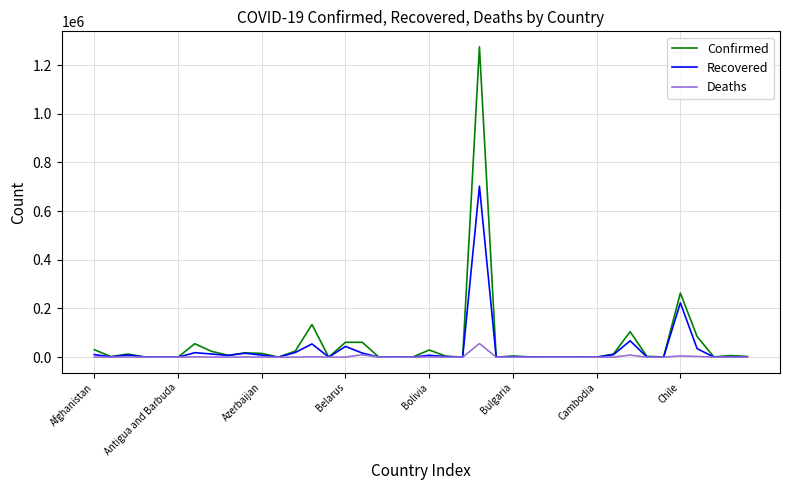

How many values in the Deaths series are below 78?

20